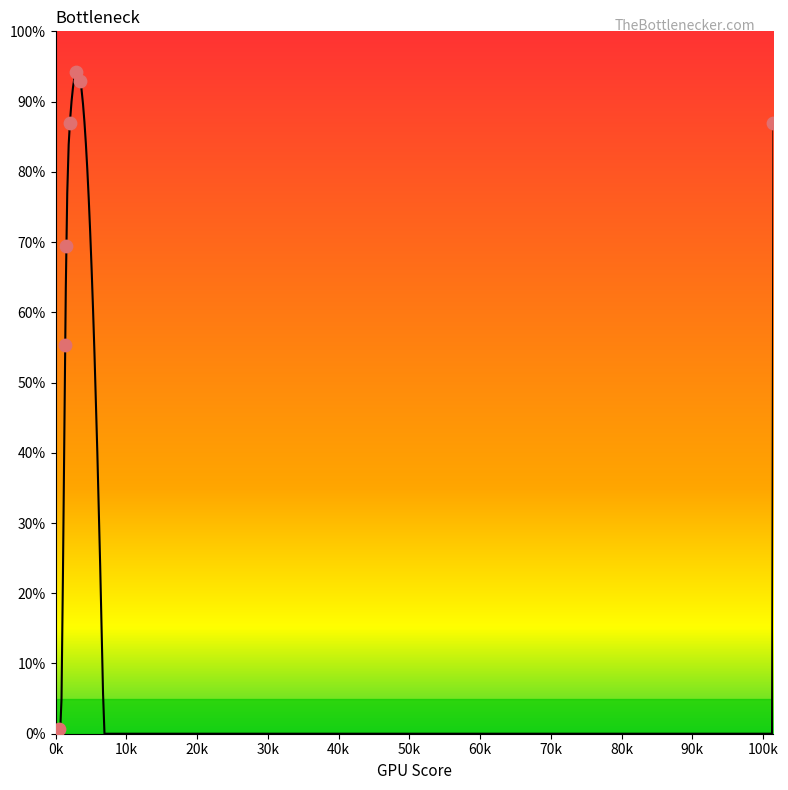

Which has a higher value, 1.500032362751329 or 101.45870346119995?

101.45870346119995